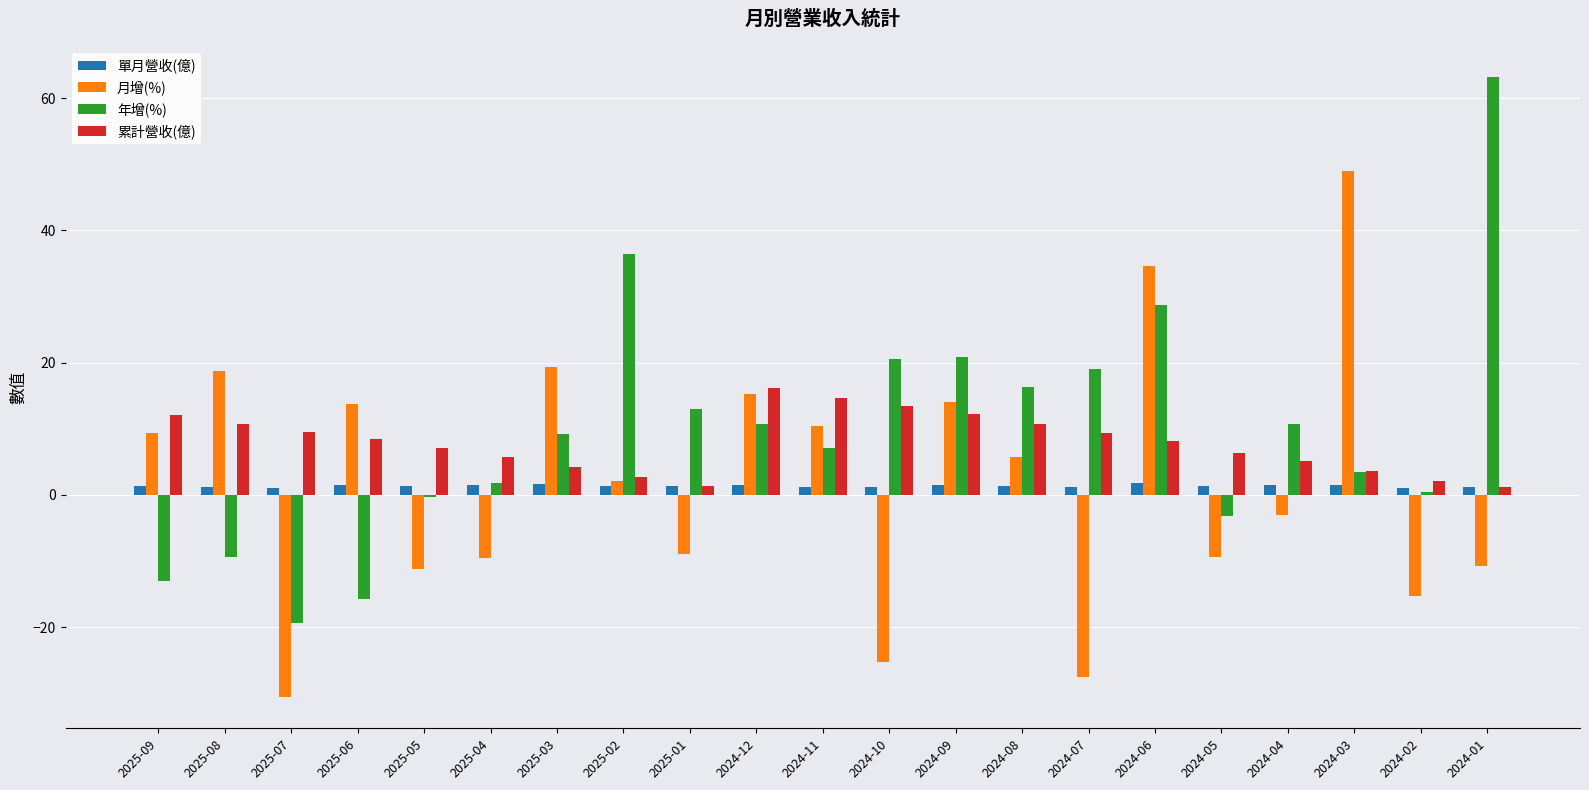

At which category does the chart reach its peak across all series?

2024-01